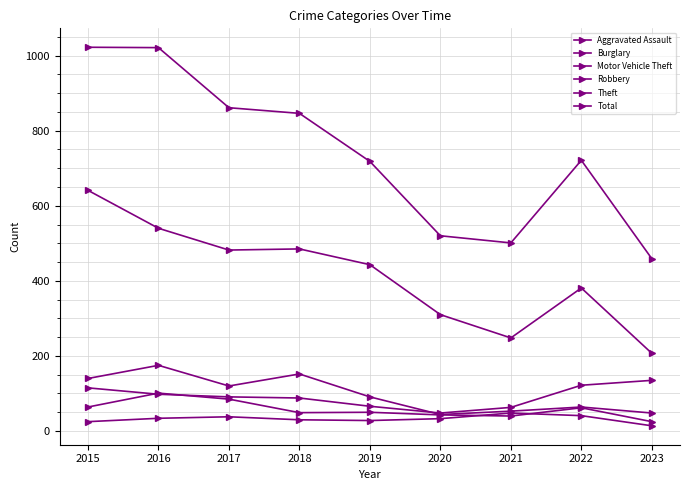

How many values in the Aggravated Assault series are below 33?

4